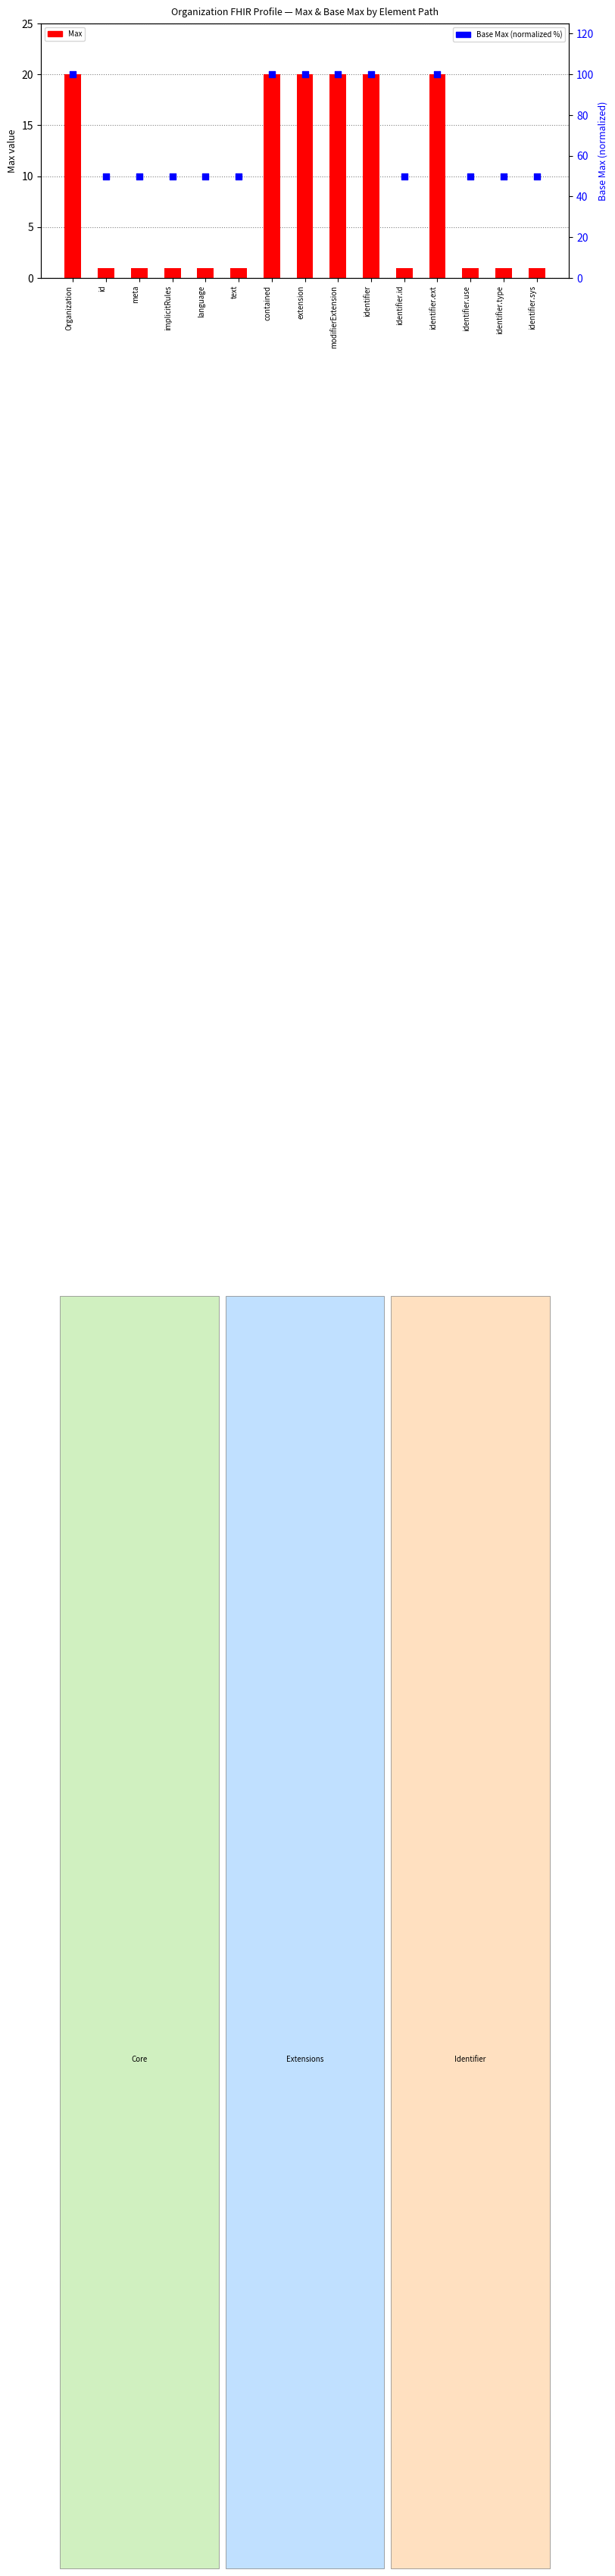

At which category is the sum across all series the highest?

Organization